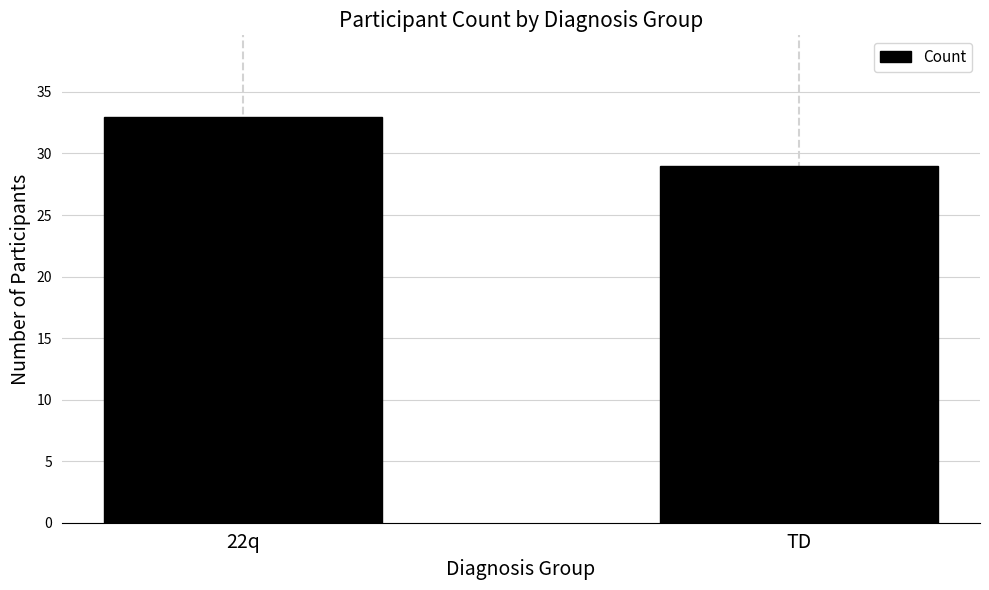

The value at 22q is 56. True or false?

False